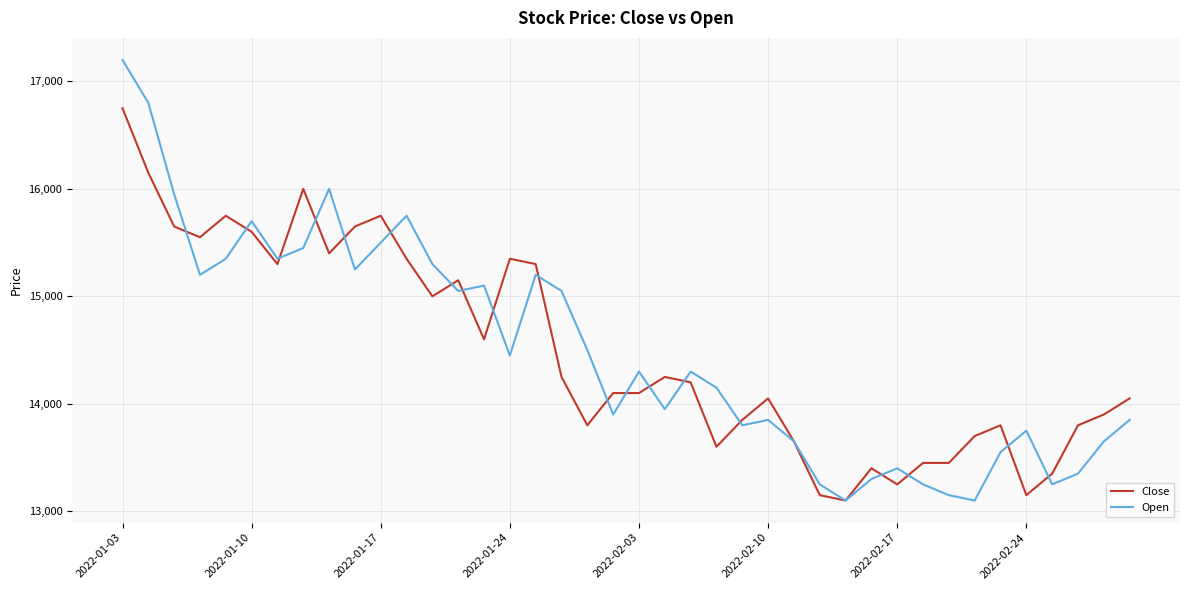

Rank the series by their maximum value, from lowest to highest.

Close, Open